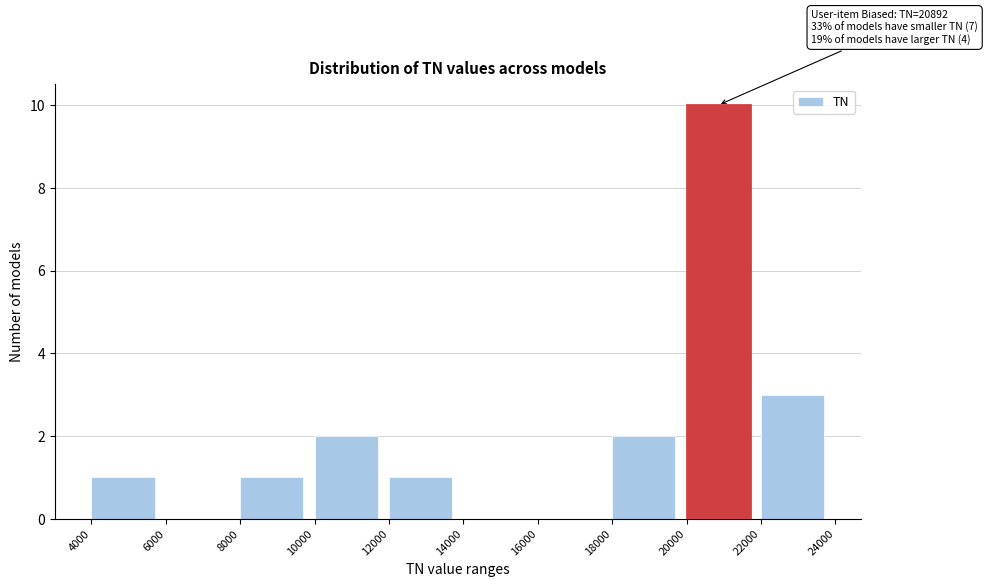

Over which range of the x-axis is the bar tallest?

20000 to 22000